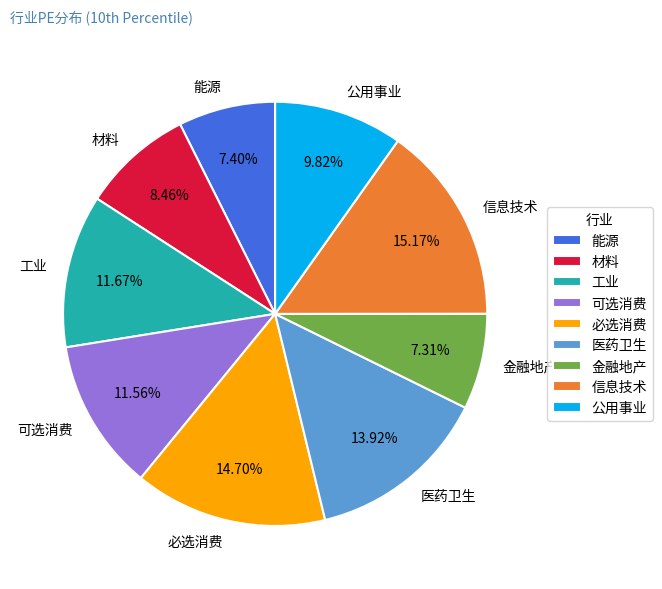

To the nearest percent, what portion does 医药卫生 represent?

14%